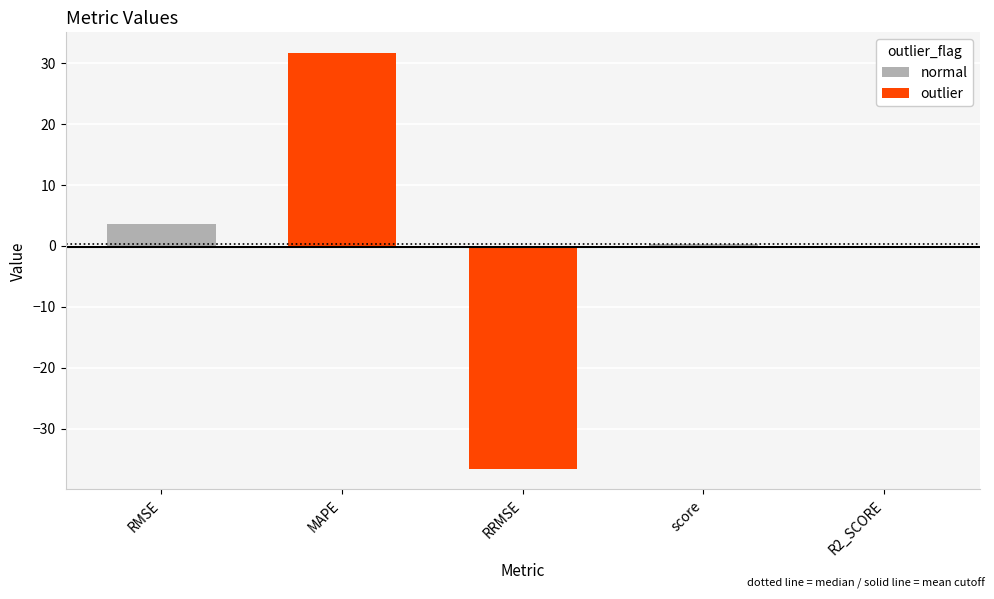

Rank the categories by value from highest to lowest.

MAPE, RMSE, score, R2_SCORE, RRMSE